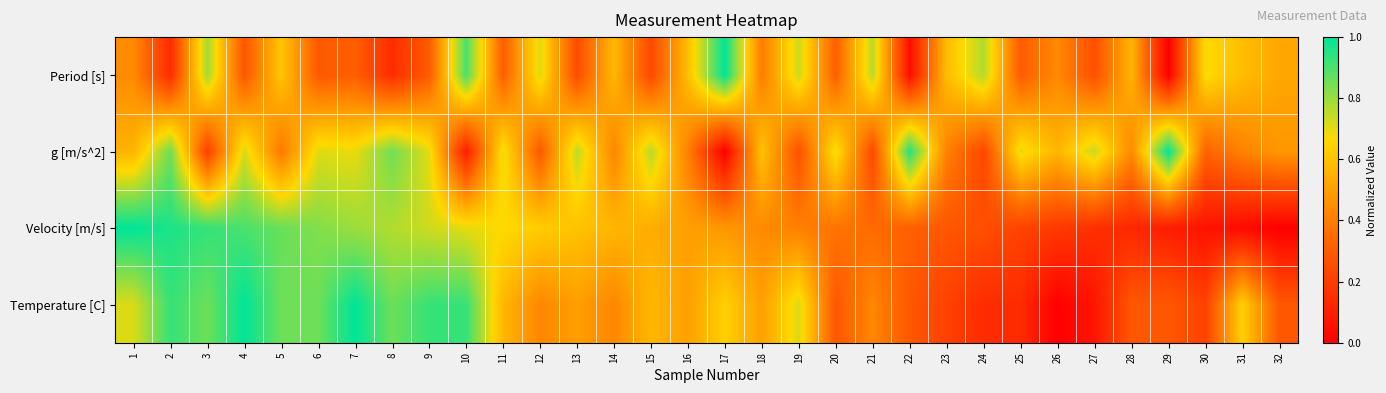

At 11, list the series in order from smallest to largest.

Period [s], Temperature [C], Velocity [m/s], g [m/s^2]